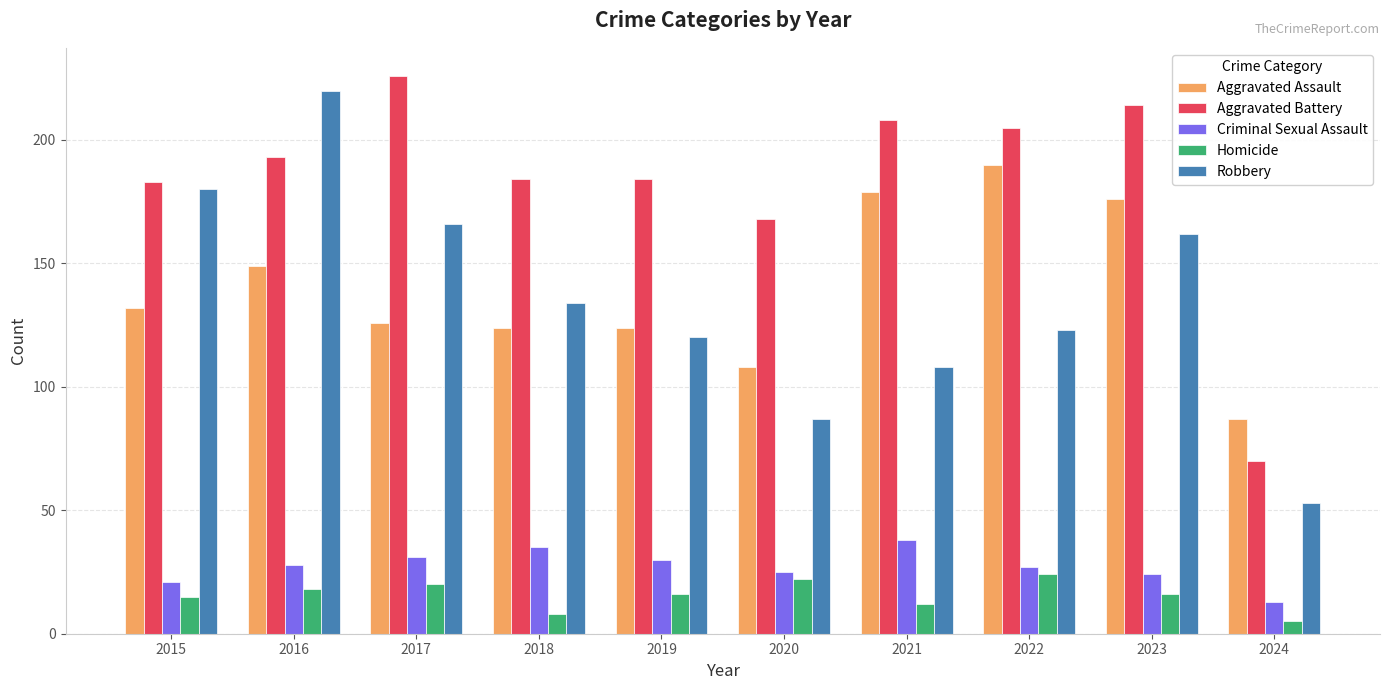

Which series has the largest total across all categories?

Aggravated Battery